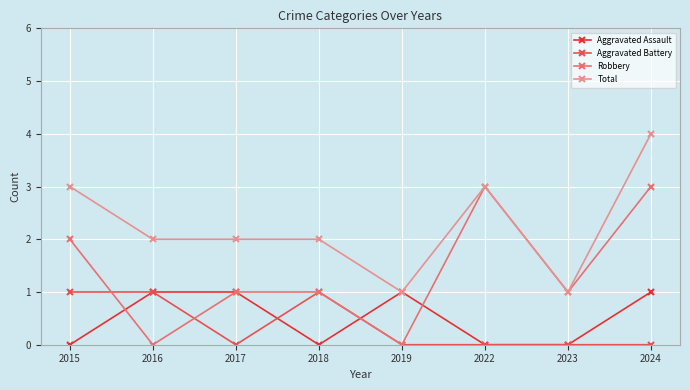

At which category is the sum across all series the highest?

2024